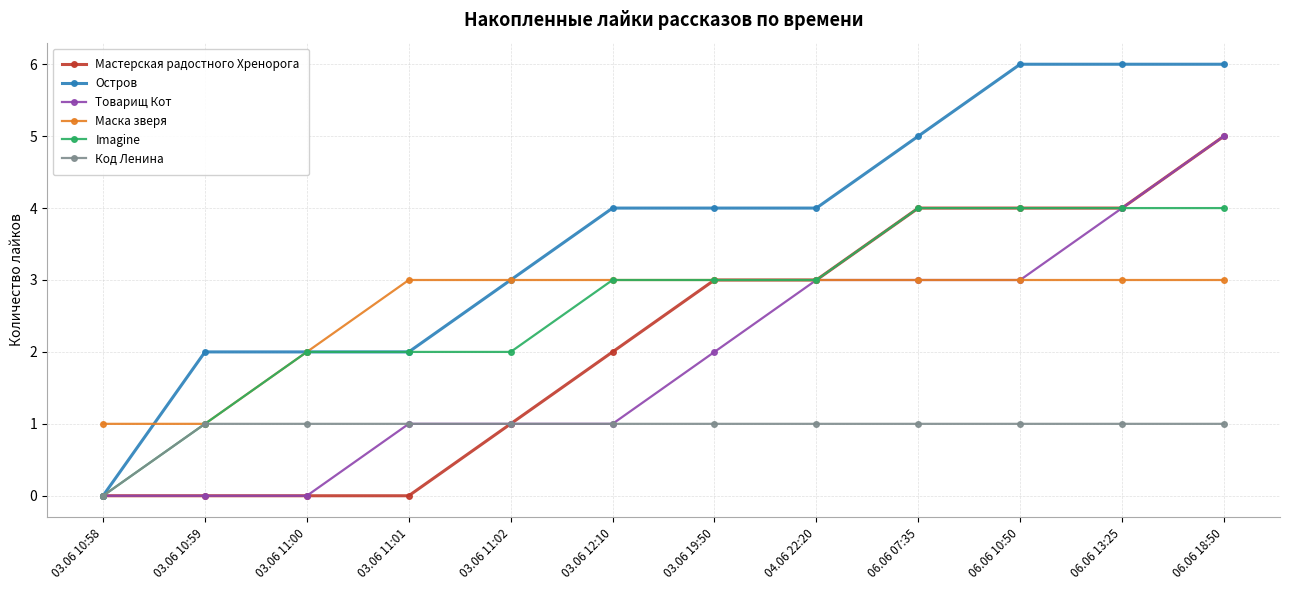

True or false: Imagine has a value of 4 at 06.06 10:50.

True